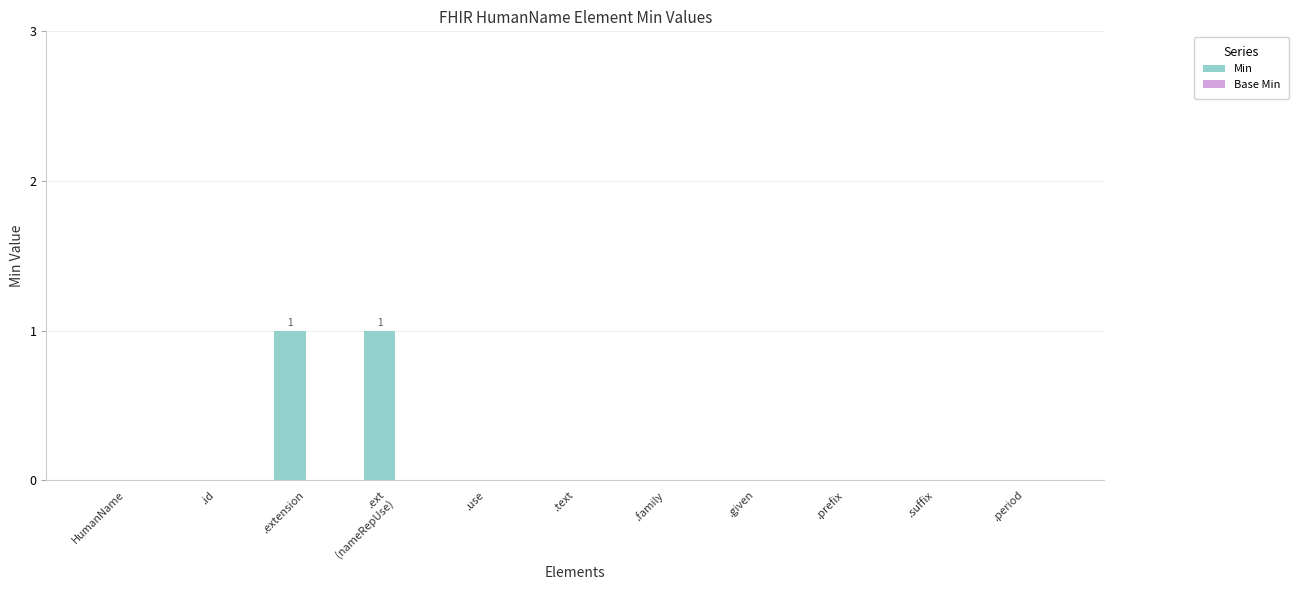

The chart shows a value of 0 at .prefix. True or false?

True